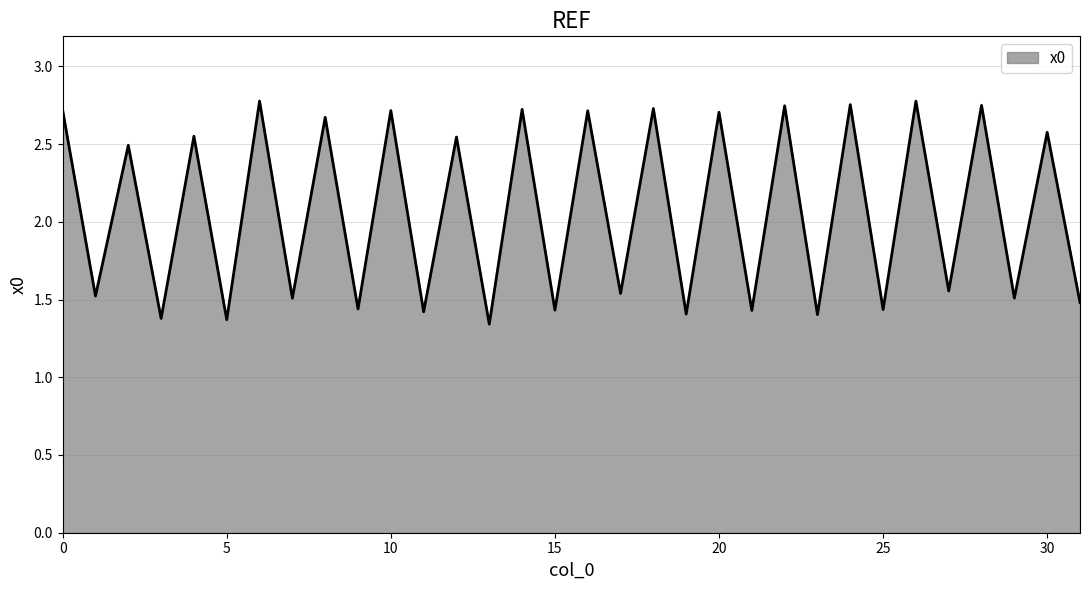

What is the value of the 31st point from the left?

2.6